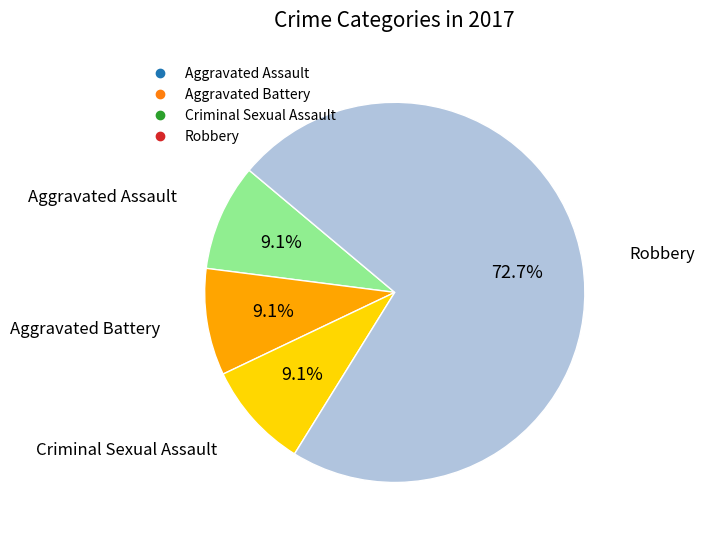

Which has a higher value, Robbery or Aggravated Assault?

Robbery